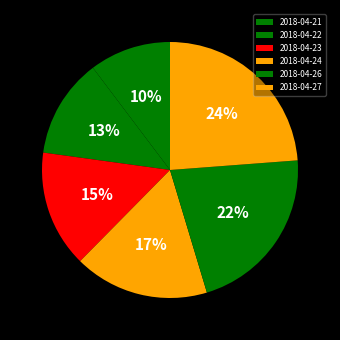

Between 2018-04-27 and 2018-04-22, which is larger?

2018-04-27